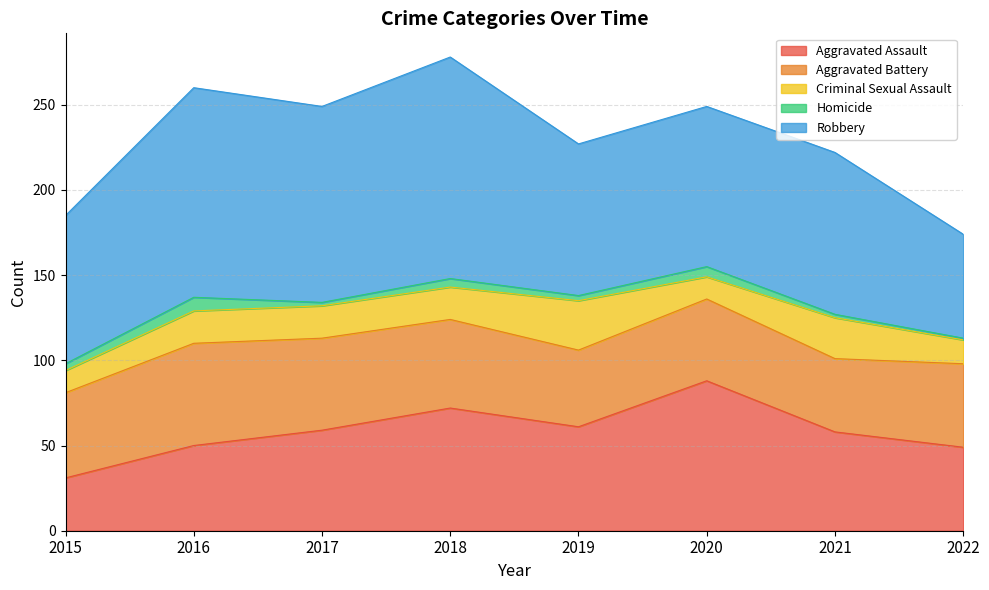

What is the maximum value shown in the chart?

130